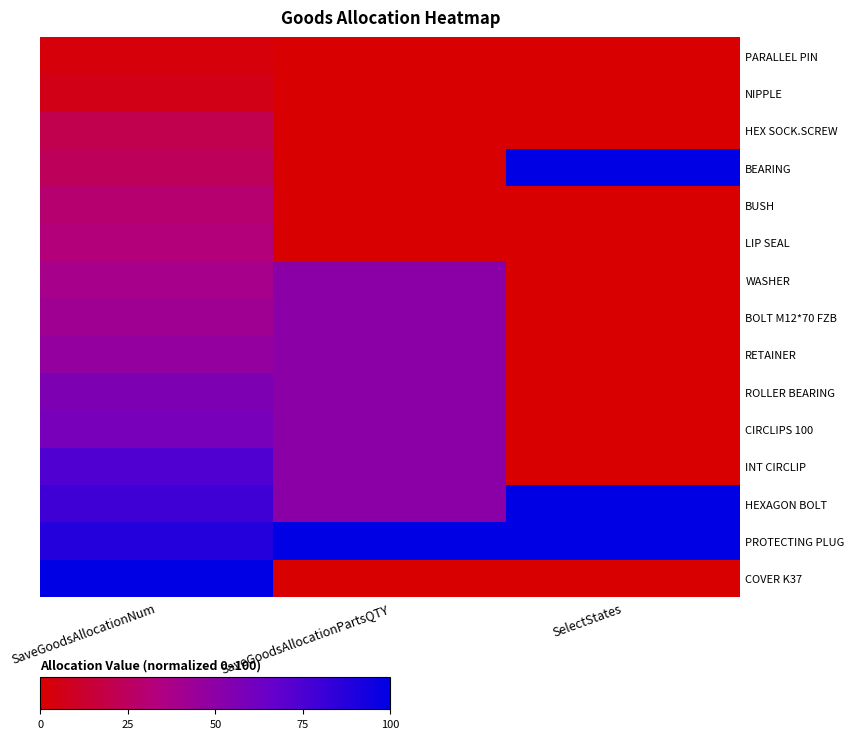

At how many categories does at least one series exceed 21?

3